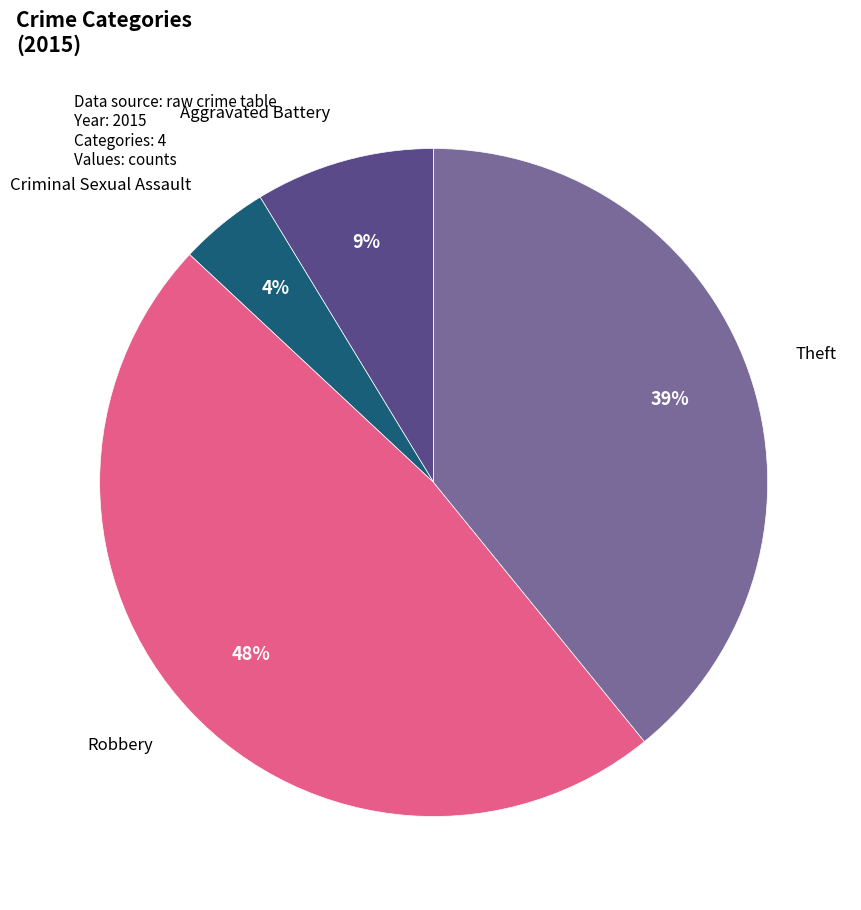

To the nearest percent, what is the average slice percentage?

25%